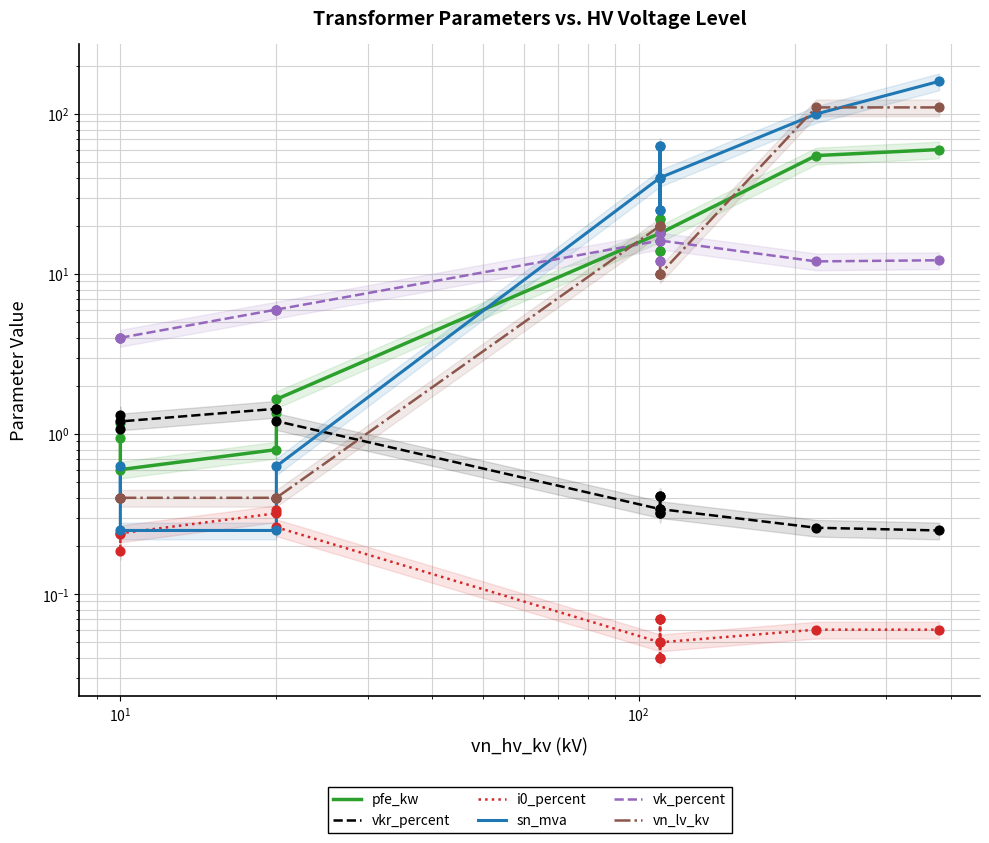

Which series has the largest total across all categories?

sn_mva